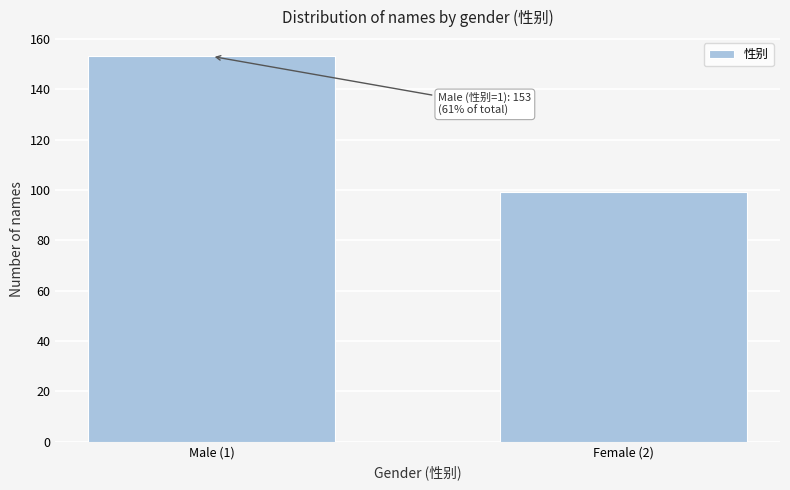

Reading left to right, list all the values displayed in this chart.

Male (1)=153	Female (2)=99